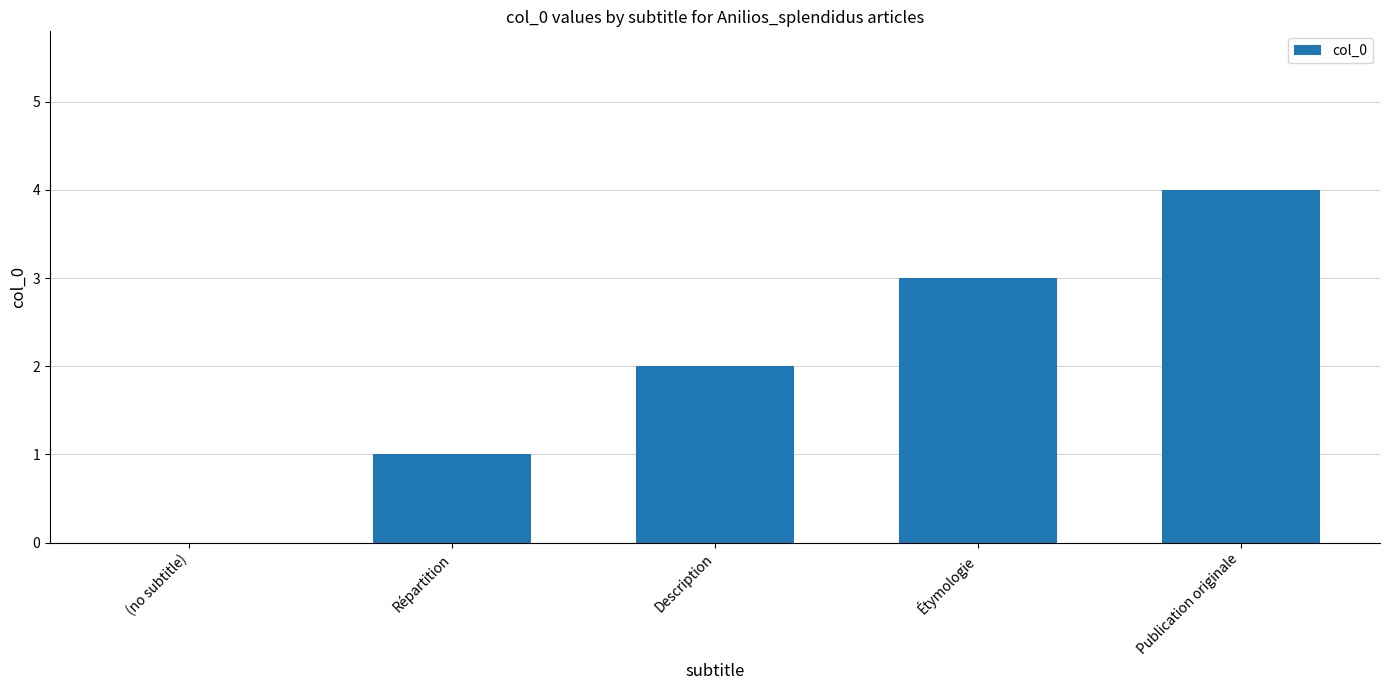

What is the sum of all values?

10